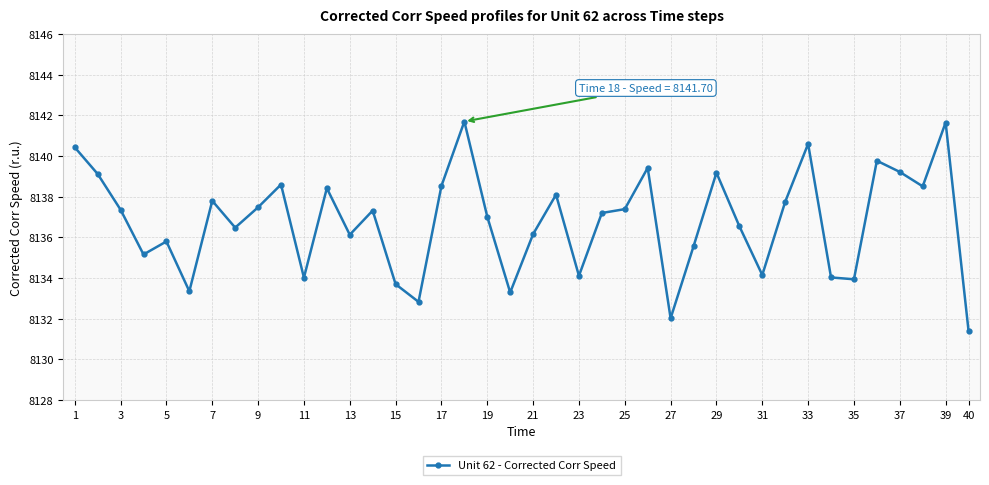

Count the number of data series in this chart.

1